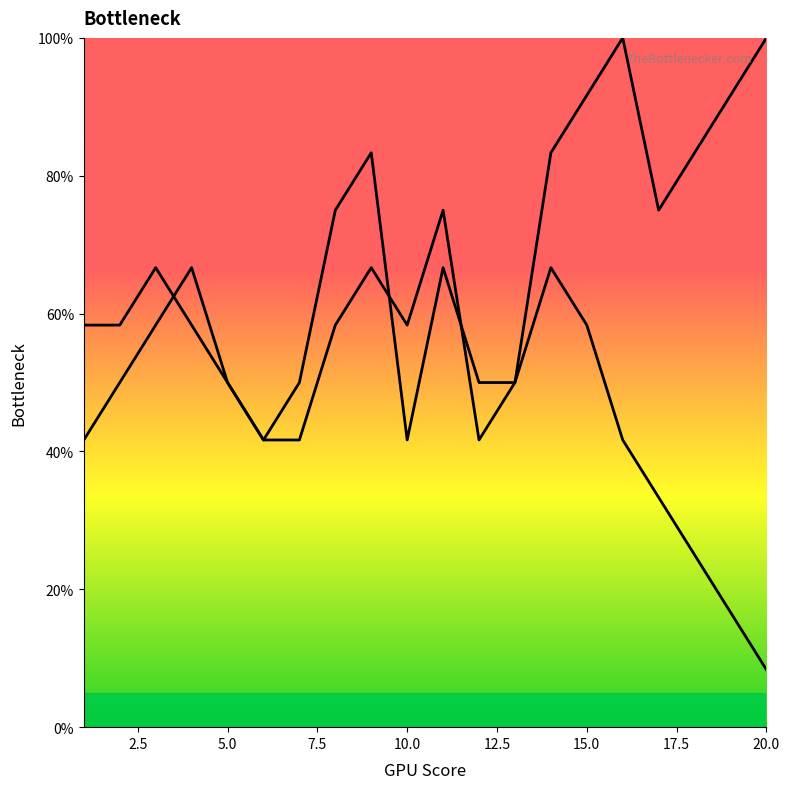

At which category does the data reach its first local valley?

10